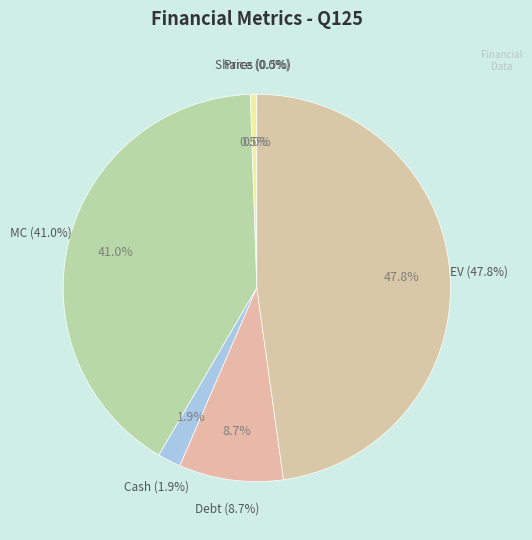

How many slices are in this pie chart?

6